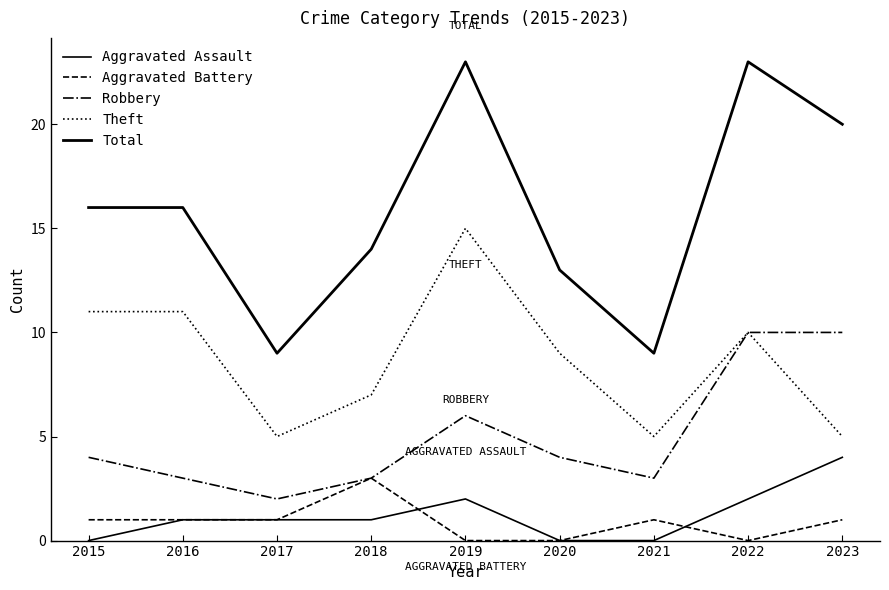

True or false: Theft and Aggravated Assault cross at least once.

False